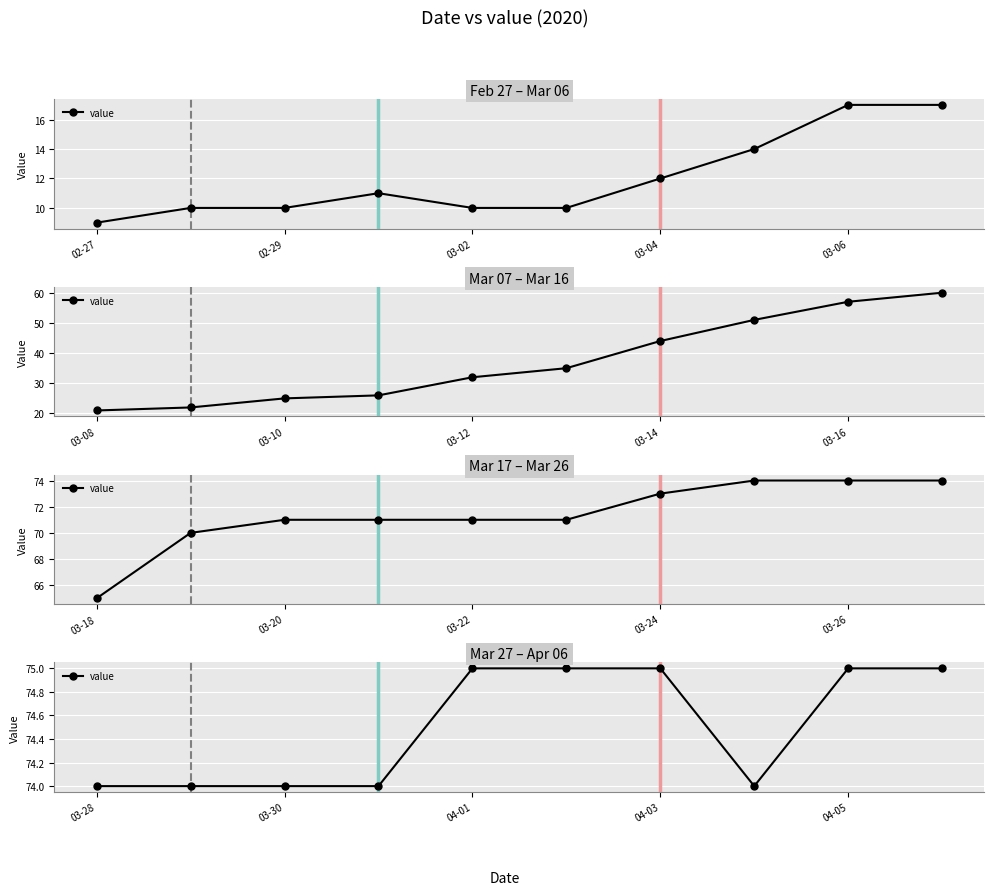

How many lines are shown in the chart?

1